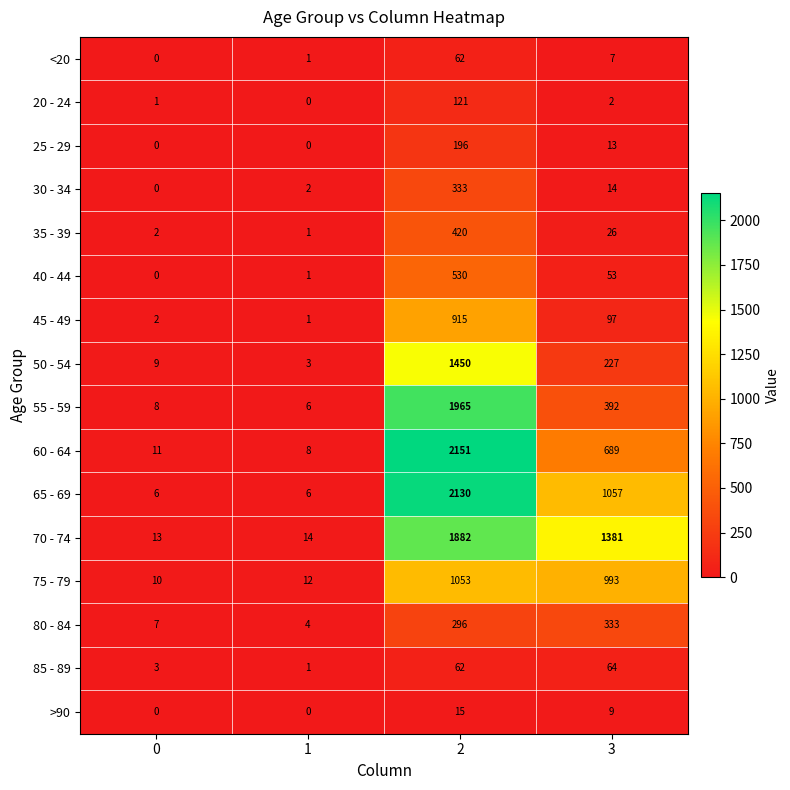

Which series has the largest total across all categories?

70 - 74